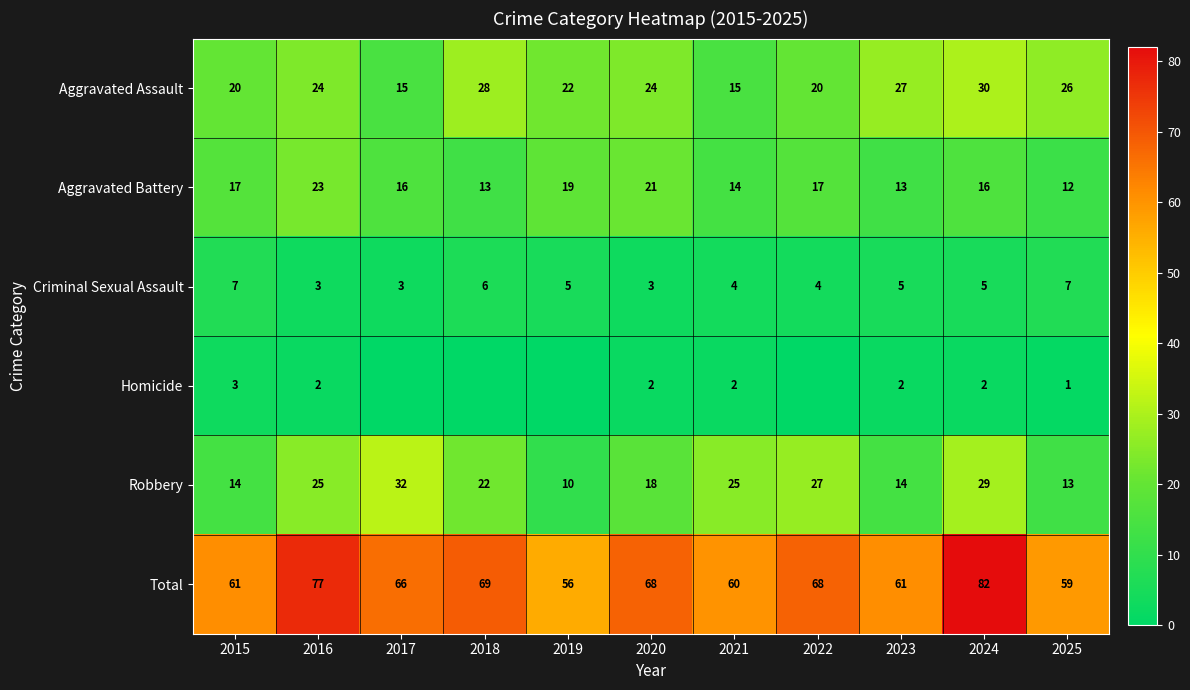

What is the sum of the Homicide values at 2025 and 2020?

3